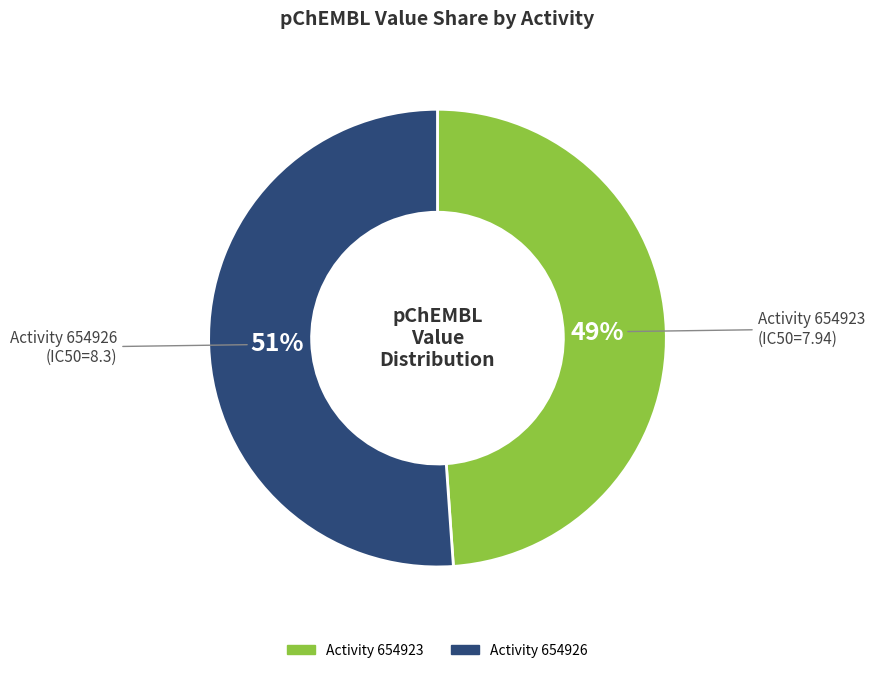

To the nearest percent, what is the difference between the largest and smallest slice percentages?

2%